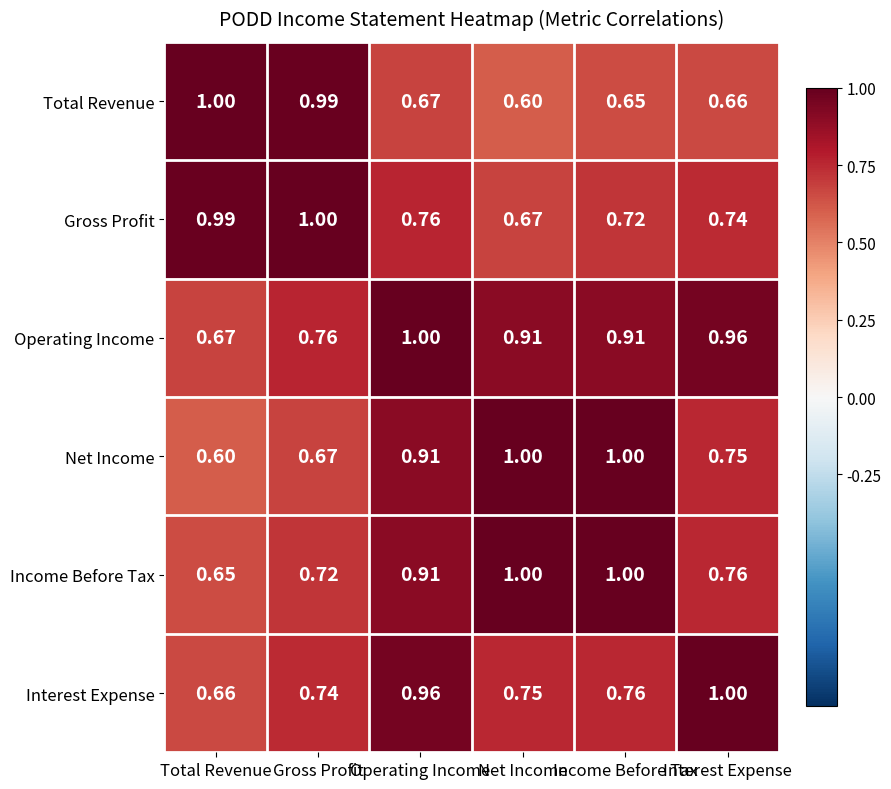

At which label is Gross Profit closest to 0?

Net Income